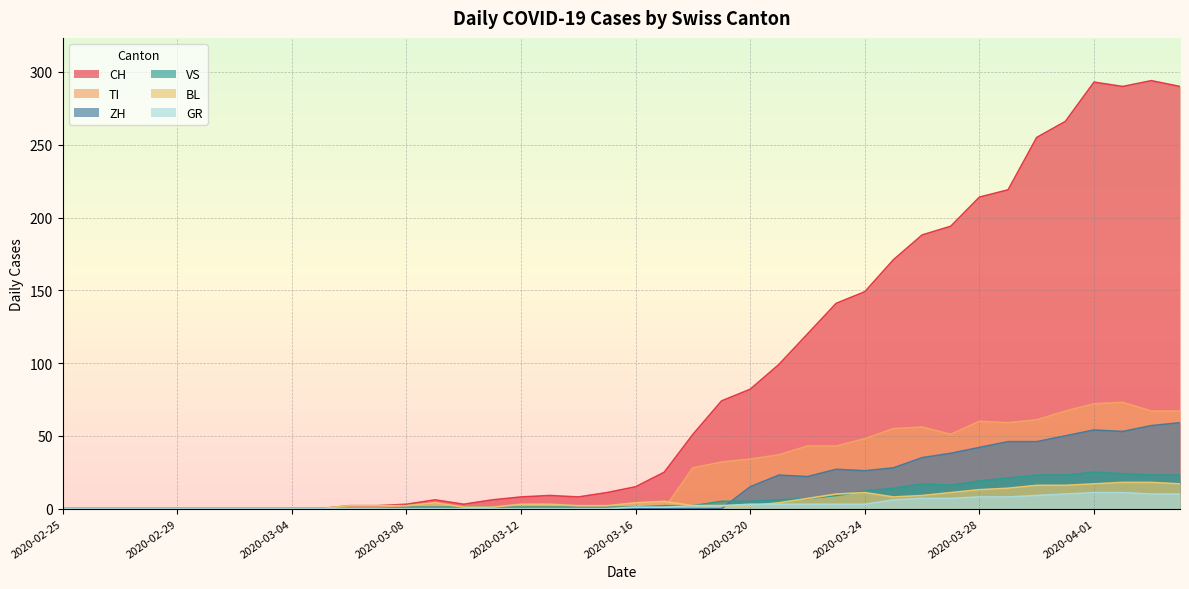

What is the sum of the CH values at 2020-04-04 and 2020-03-05?

290